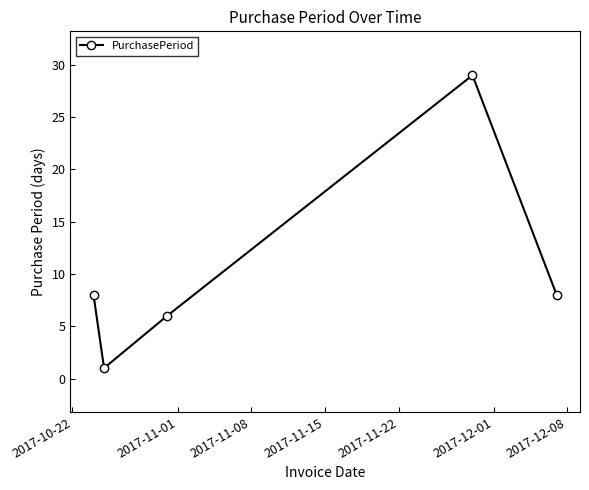

What is the difference between the maximum and minimum values?

28